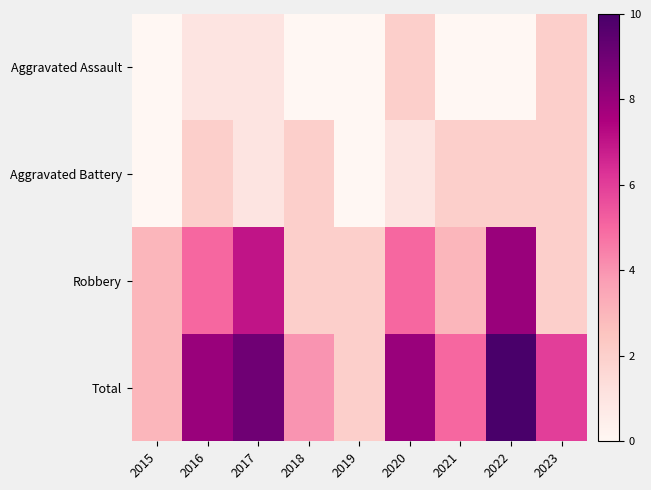

At which category is the sum across all series the highest?

2022